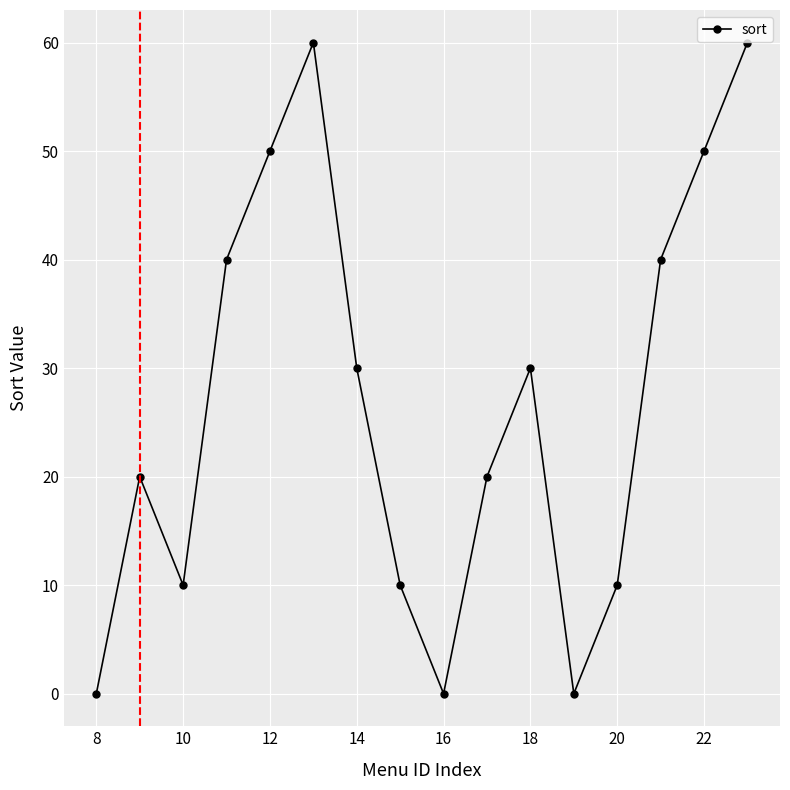

What is the sum of all values?

430